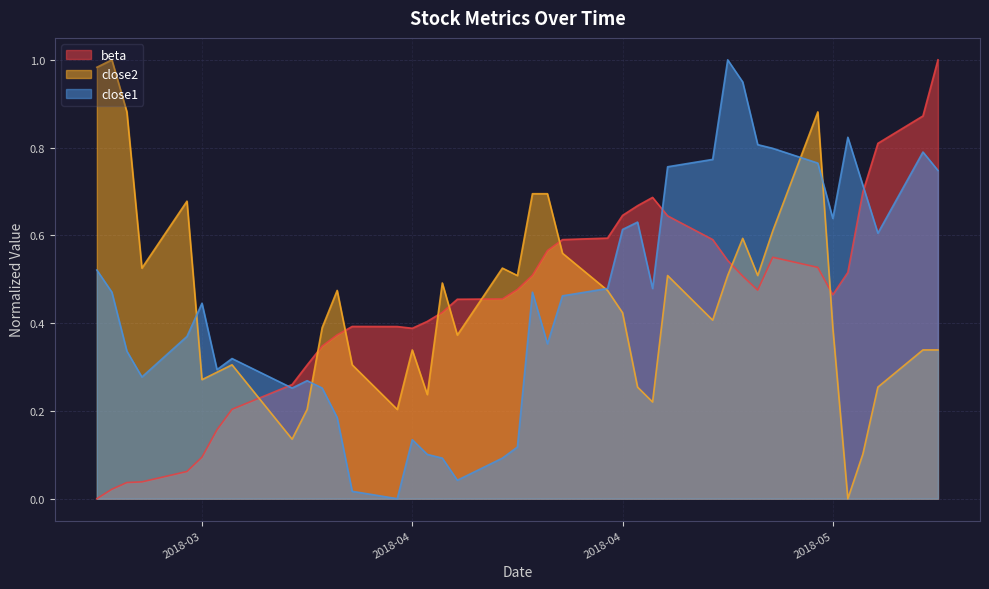

Rank the series by their average value, from highest to lowest.

close1, close2, beta